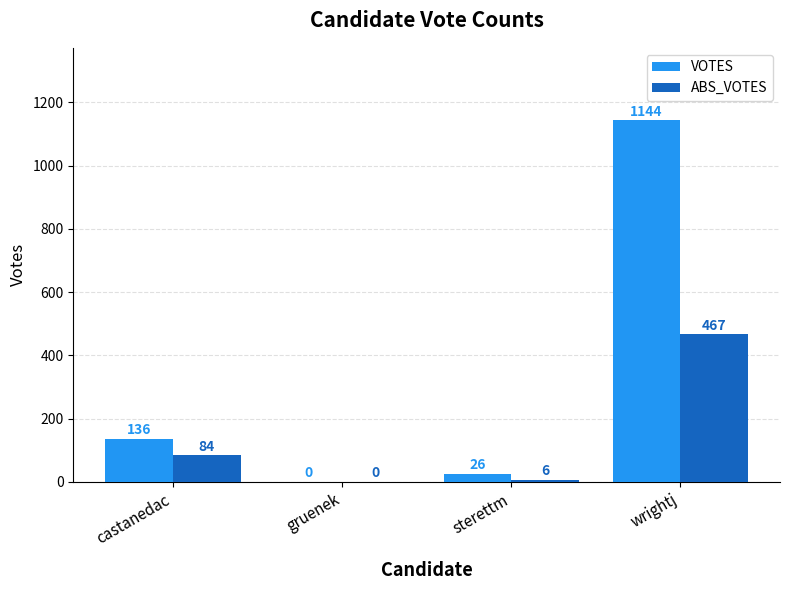

Which label corresponds to the largest value in the chart?

wrightj